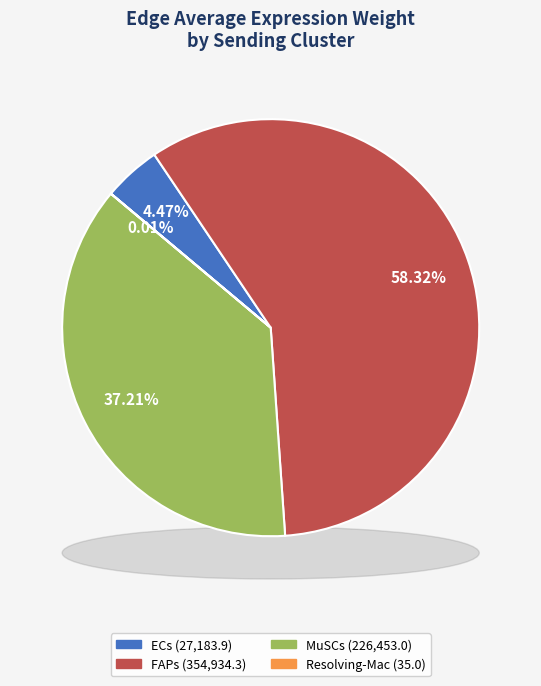

What portion of the pie excludes Resolving-Mac?

100.0%